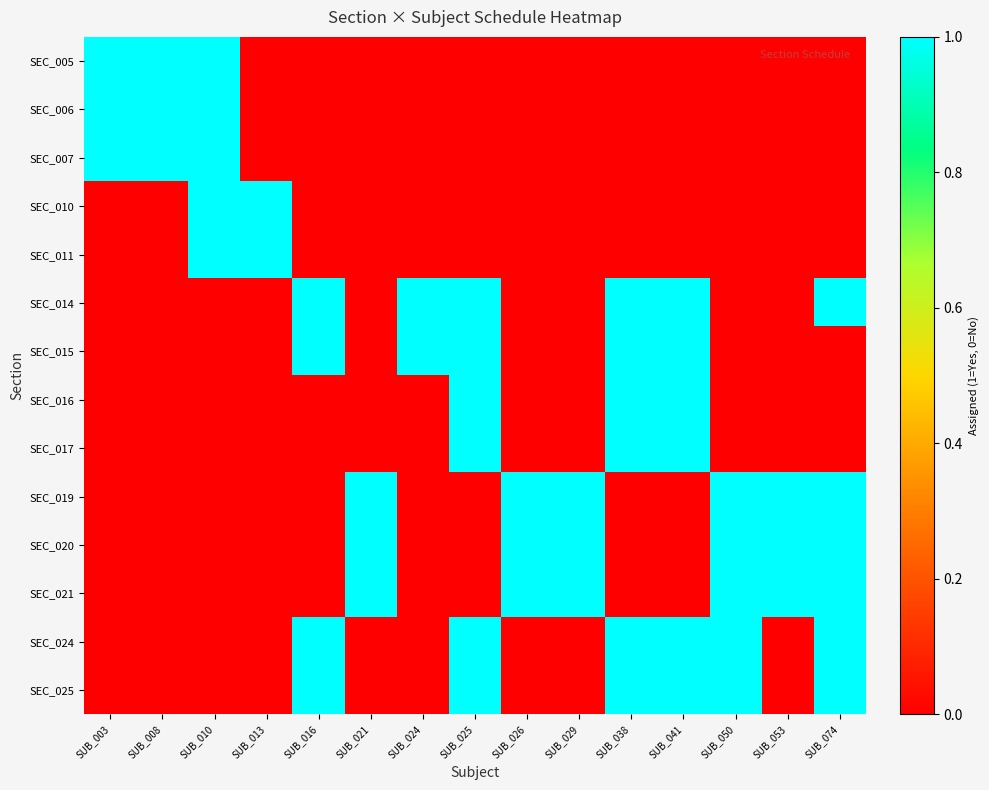

Reading left to right, extract all data points from this chart.

SEC_005: SUB_003=1	SUB_008=1	SUB_010=1	SUB_013=0	SUB_016=0	SUB_021=0	SUB_024=0	SUB_025=0	SUB_026=0	SUB_029=0	SUB_038=0	SUB_041=0	SUB_050=0	SUB_053=0	SUB_074=0
SEC_006: SUB_003=1	SUB_008=1	SUB_010=1	SUB_013=0	SUB_016=0	SUB_021=0	SUB_024=0	SUB_025=0	SUB_026=0	SUB_029=0	SUB_038=0	SUB_041=0	SUB_050=0	SUB_053=0	SUB_074=0
SEC_007: SUB_003=1	SUB_008=1	SUB_010=1	SUB_013=0	SUB_016=0	SUB_021=0	SUB_024=0	SUB_025=0	SUB_026=0	SUB_029=0	SUB_038=0	SUB_041=0	SUB_050=0	SUB_053=0	SUB_074=0
SEC_010: SUB_003=0	SUB_008=0	SUB_010=1	SUB_013=1	SUB_016=0	SUB_021=0	SUB_024=0	SUB_025=0	SUB_026=0	SUB_029=0	SUB_038=0	SUB_041=0	SUB_050=0	SUB_053=0	SUB_074=0
SEC_011: SUB_003=0	SUB_008=0	SUB_010=1	SUB_013=1	SUB_016=0	SUB_021=0	SUB_024=0	SUB_025=0	SUB_026=0	SUB_029=0	SUB_038=0	SUB_041=0	SUB_050=0	SUB_053=0	SUB_074=0
SEC_014: SUB_003=0	SUB_008=0	SUB_010=0	SUB_013=0	SUB_016=1	SUB_021=0	SUB_024=1	SUB_025=1	SUB_026=0	SUB_029=0	SUB_038=1	SUB_041=1	SUB_050=0	SUB_053=0	SUB_074=1
SEC_015: SUB_003=0	SUB_008=0	SUB_010=0	SUB_013=0	SUB_016=1	SUB_021=0	SUB_024=1	SUB_025=1	SUB_026=0	SUB_029=0	SUB_038=1	SUB_041=1	SUB_050=0	SUB_053=0	SUB_074=0
SEC_016: SUB_003=0	SUB_008=0	SUB_010=0	SUB_013=0	SUB_016=0	SUB_021=0	SUB_024=0	SUB_025=1	SUB_026=0	SUB_029=0	SUB_038=1	SUB_041=1	SUB_050=0	SUB_053=0	SUB_074=0
SEC_017: SUB_003=0	SUB_008=0	SUB_010=0	SUB_013=0	SUB_016=0	SUB_021=0	SUB_024=0	SUB_025=1	SUB_026=0	SUB_029=0	SUB_038=1	SUB_041=1	SUB_050=0	SUB_053=0	SUB_074=0
SEC_019: SUB_003=0	SUB_008=0	SUB_010=0	SUB_013=0	SUB_016=0	SUB_021=1	SUB_024=0	SUB_025=0	SUB_026=1	SUB_029=1	SUB_038=0	SUB_041=0	SUB_050=1	SUB_053=1	SUB_074=1
SEC_020: SUB_003=0	SUB_008=0	SUB_010=0	SUB_013=0	SUB_016=0	SUB_021=1	SUB_024=0	SUB_025=0	SUB_026=1	SUB_029=1	SUB_038=0	SUB_041=0	SUB_050=1	SUB_053=1	SUB_074=1
SEC_021: SUB_003=0	SUB_008=0	SUB_010=0	SUB_013=0	SUB_016=0	SUB_021=1	SUB_024=0	SUB_025=0	SUB_026=1	SUB_029=1	SUB_038=0	SUB_041=0	SUB_050=1	SUB_053=1	SUB_074=1
SEC_024: SUB_003=0	SUB_008=0	SUB_010=0	SUB_013=0	SUB_016=1	SUB_021=0	SUB_024=0	SUB_025=1	SUB_026=0	SUB_029=0	SUB_038=1	SUB_041=1	SUB_050=1	SUB_053=0	SUB_074=1
SEC_025: SUB_003=0	SUB_008=0	SUB_010=0	SUB_013=0	SUB_016=1	SUB_021=0	SUB_024=0	SUB_025=1	SUB_026=0	SUB_029=0	SUB_038=1	SUB_041=1	SUB_050=1	SUB_053=0	SUB_074=1